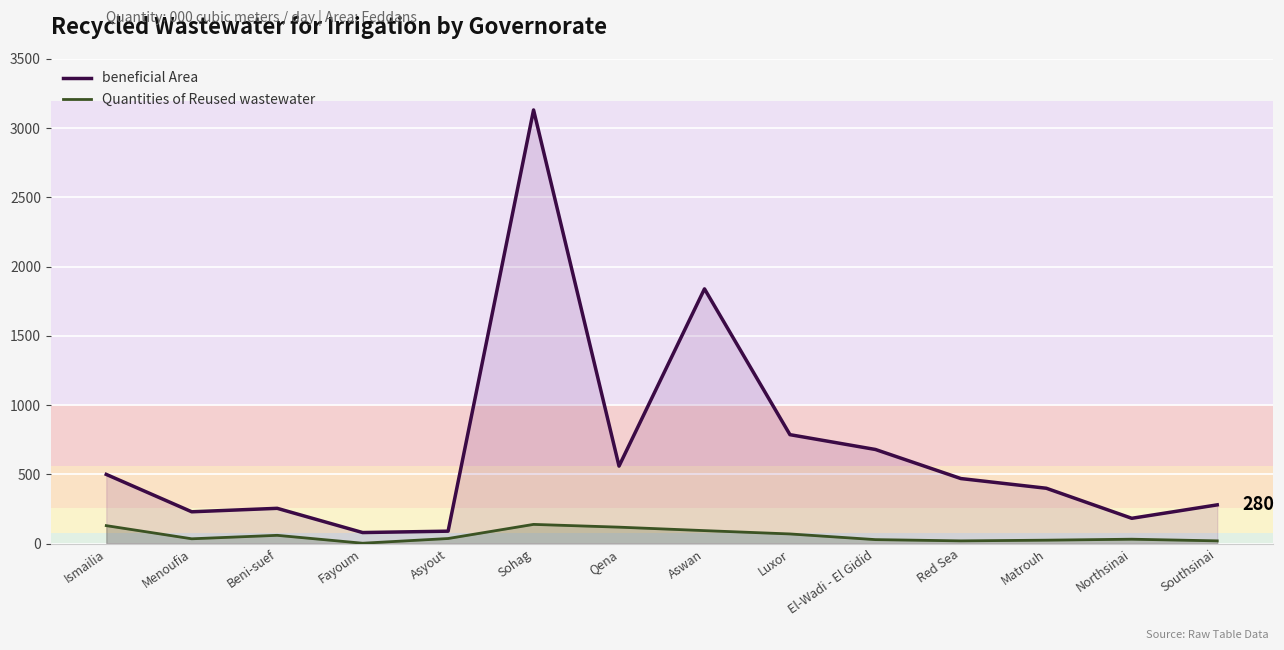

Which has a higher value, Ismailia or Southsinai?

Ismailia